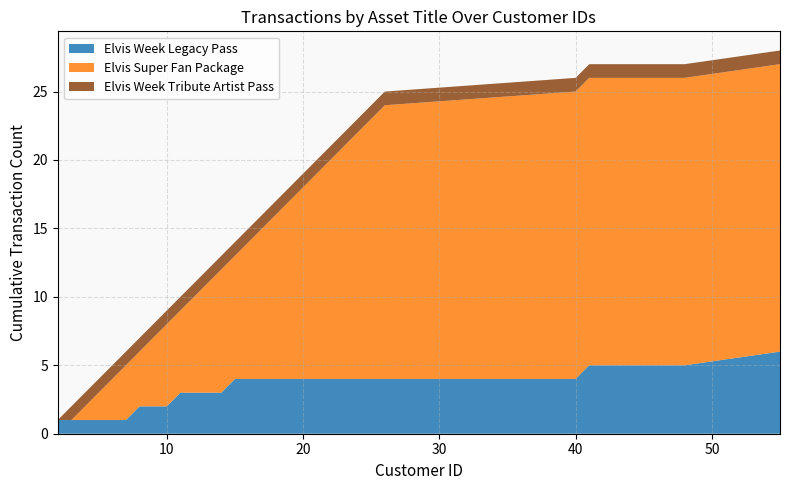

Reading right to left, transcribe all the data shown in this chart.

Elvis Week Legacy Pass: 1	0	1	0	0	0	1	0	0	1	0	0	1	0	0	1	0	0	0	0	0	0	0	0	0	0	0	0	0	0
Elvis Super Fan Package: 0	0	0	1	1	1	0	1	1	0	1	1	0	1	1	0	1	1	1	1	1	1	1	1	1	1	1	1	1	0
Elvis Week Tribute Artist Pass: 0	1	0	0	0	0	0	0	0	0	0	0	0	0	0	0	0	0	0	0	0	0	0	0	0	0	0	0	0	0